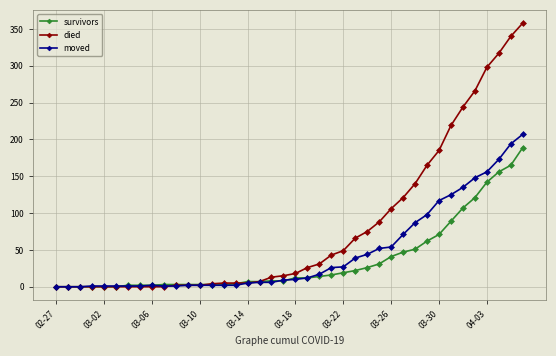

List the series in order of their peak value, highest first.

died, moved, survivors